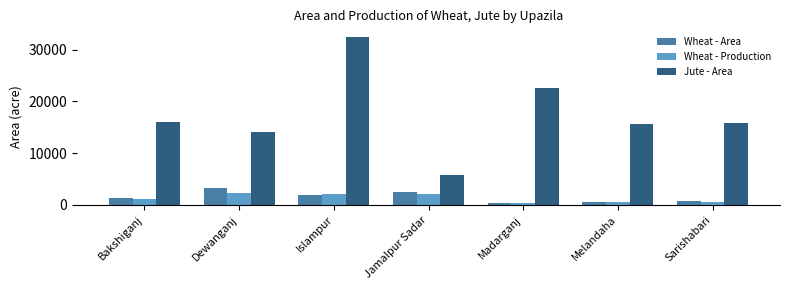

Is it true that Wheat - Area equals 3299 at Islampur?

False